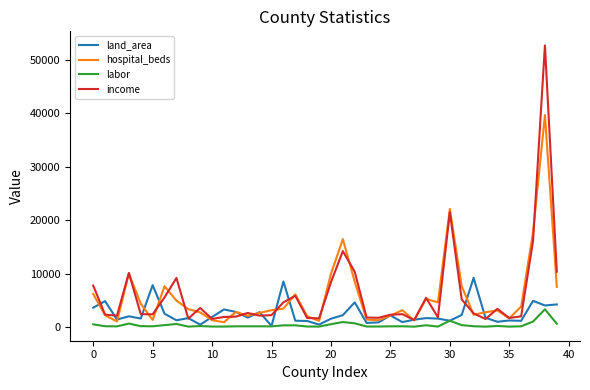

Rank the series by their maximum value, from lowest to highest.

labor, land_area, hospital_beds, income